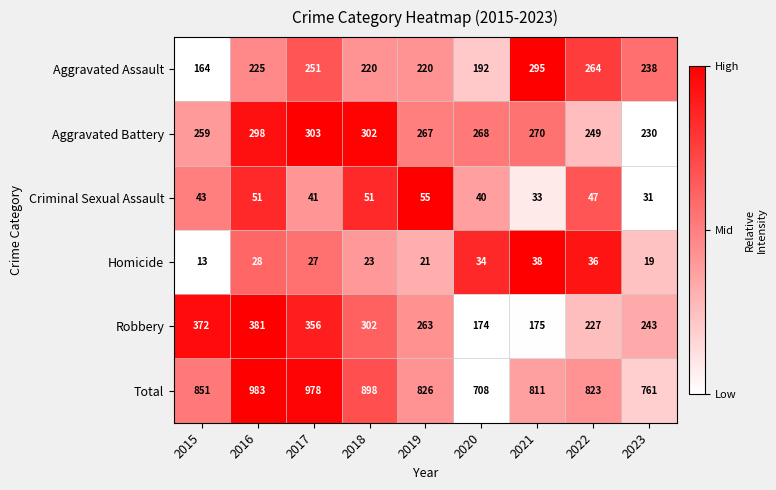

What is the difference between the highest and lowest values at 2020?

674